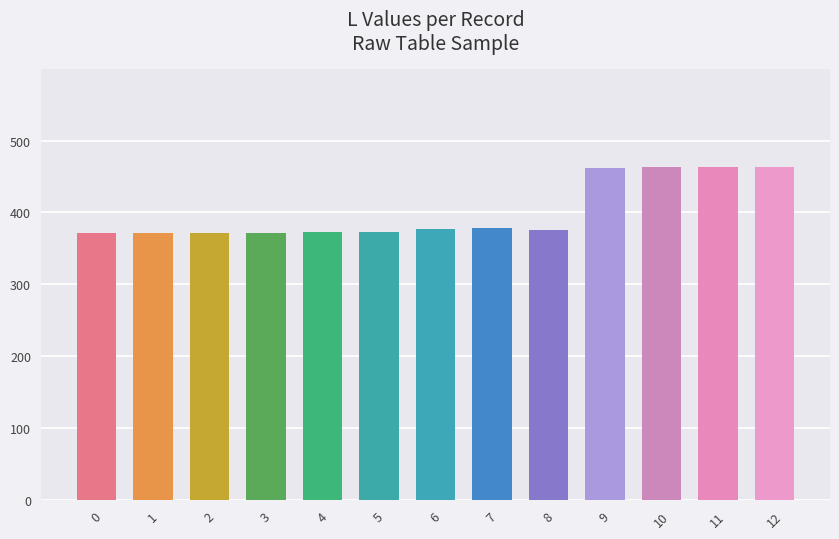

What is the sum of all values?

5216